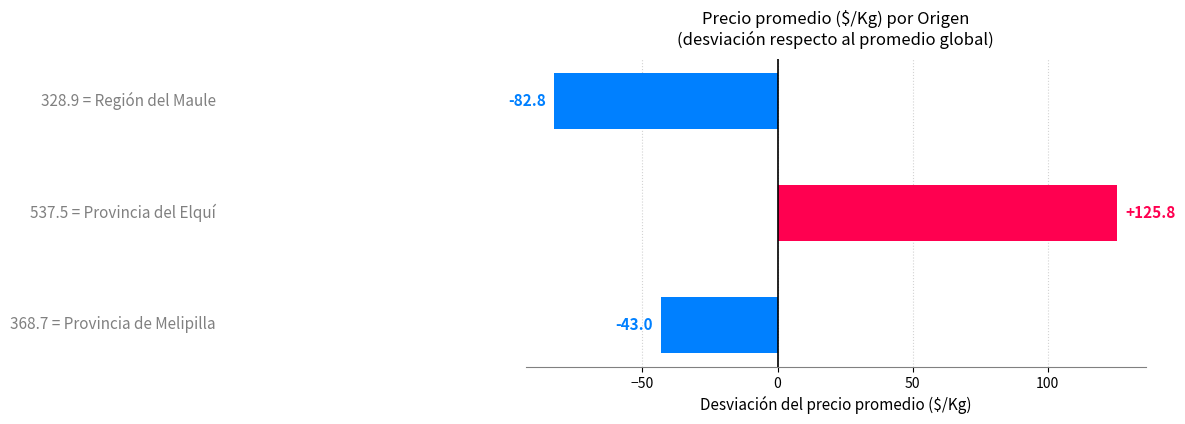

Reading top to bottom, transcribe all the data shown in this chart.

-82.8	125.8	-43.0